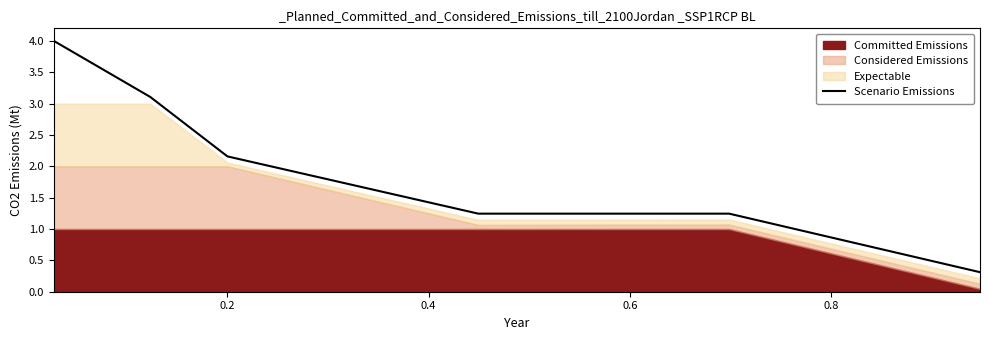

Reading left to right, what are all the values shown in this chart?

4.0	3.1	2.2	1.2	1.2	0.3